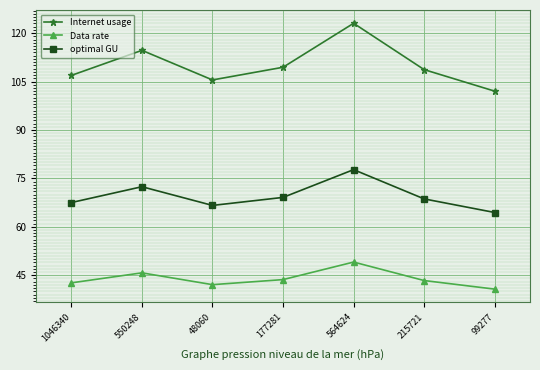

At 177281, list the series in order from smallest to largest.

Data rate, optimal GU, Internet usage